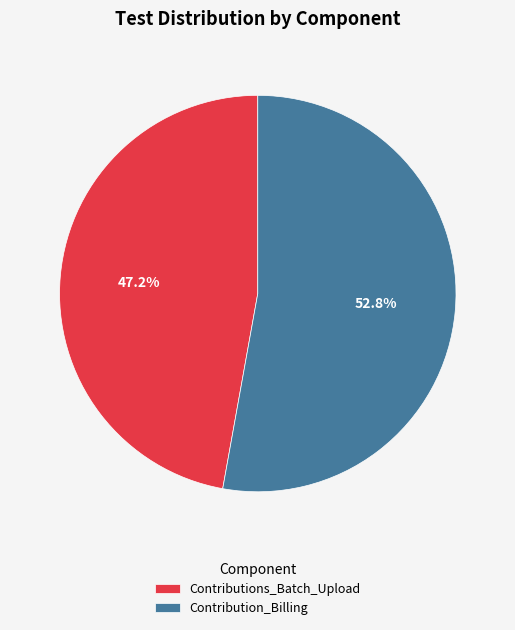

What is the majority slice?

Contribution_Billing